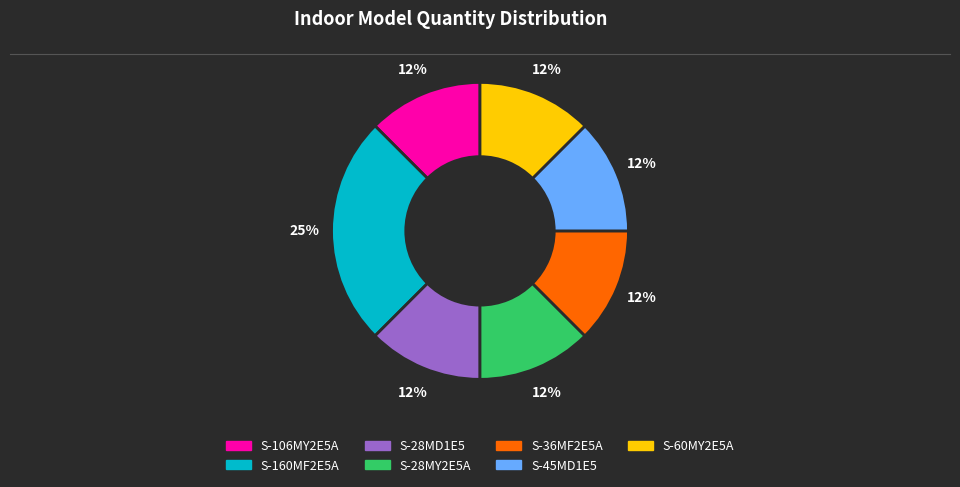

Count the number of slices in the pie.

7